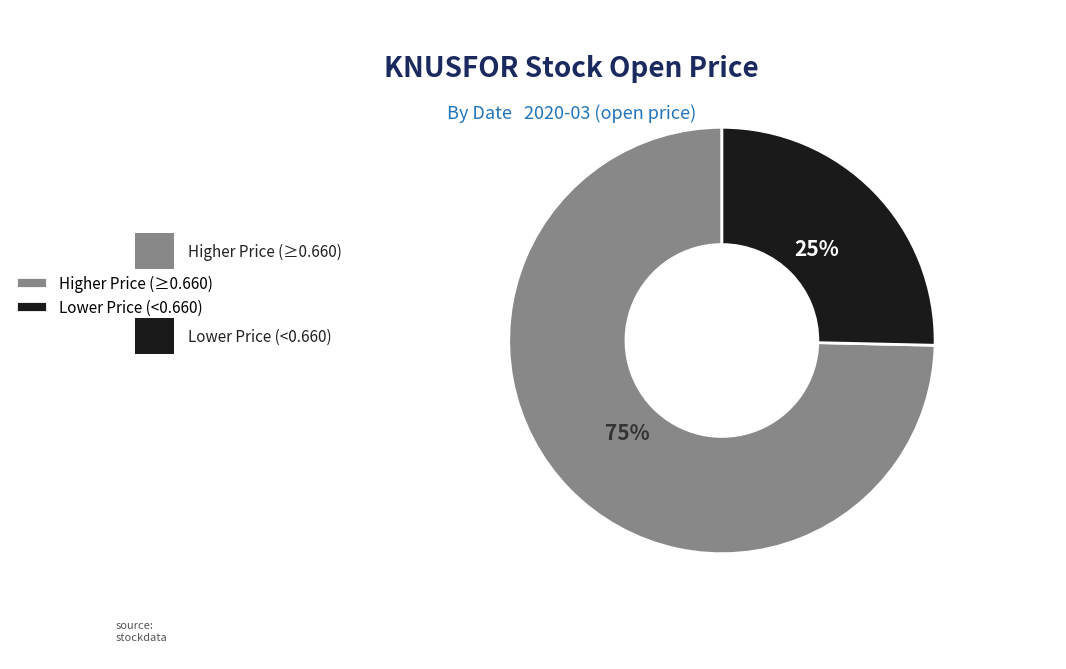

What percentage is the Lower Price (<0.660) slice, to the nearest percent?

25%